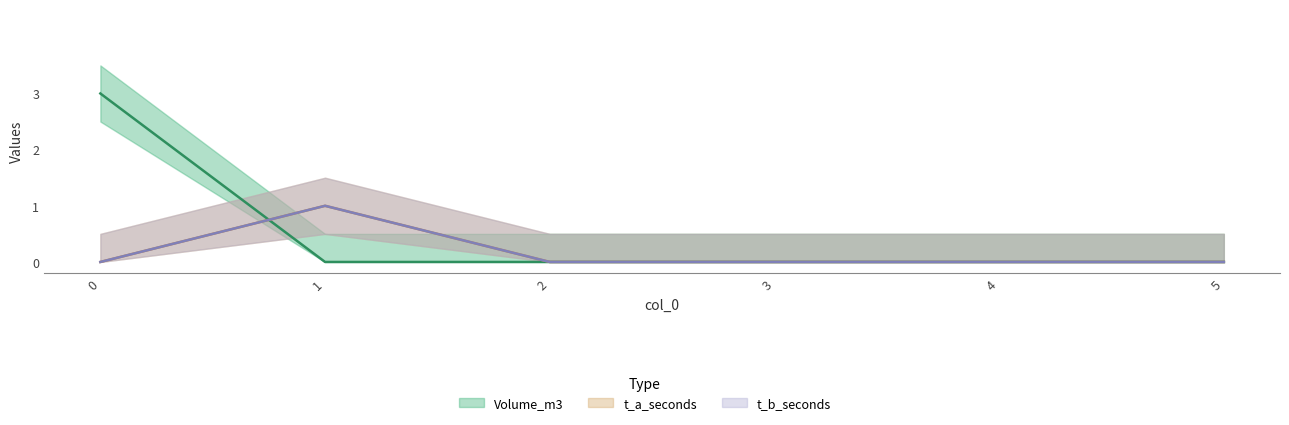

Reading left to right, transcribe all the data shown in this chart.

Volume_m3: 0=3	1=0	2=0	3=0	4=0	5=0
t_a_seconds: 0=0	1=1	2=0	3=0	4=0	5=0
t_b_seconds: 0=0	1=1	2=0	3=0	4=0	5=0